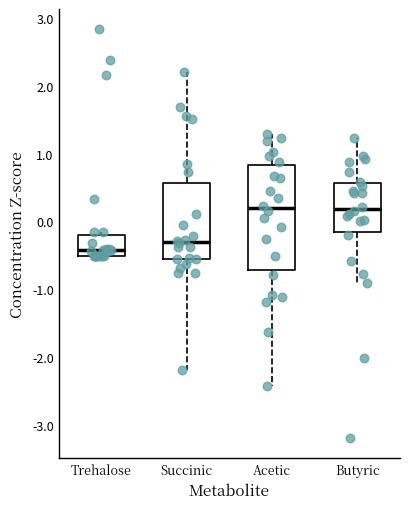

Reading left to right, read every box against the y-axis: the position of its median line, the range the box covers, and the ends of its whiskers. The values are not printed on the chart, so give them approximately, as read against the axis.

Trehalose: median -0.4, box -0.5 to -0.2, whiskers -0.5 to -0.2 (just above the box's upper edge)
Succinic: median -0.3, box -0.6 to 0.6, whiskers -2.2 to 2.2
Acetic: median 0.2, box -0.7 to 0.8, whiskers -2.4 to 1.3
Butyric: median 0.2, box -0.2 to 0.6, whiskers -0.9 to 1.2